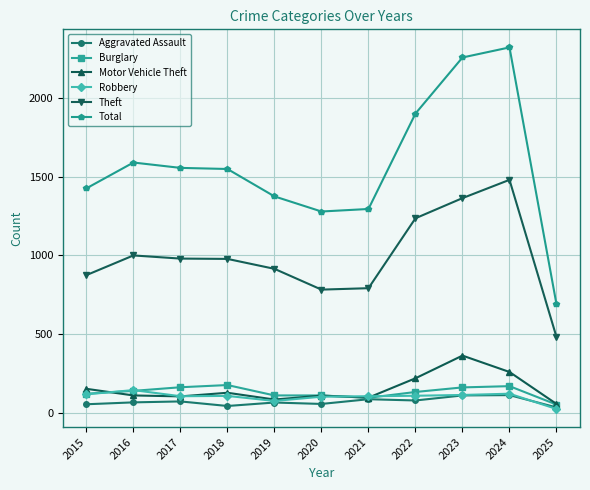

At how many categories does at least one series exceed 773?

10